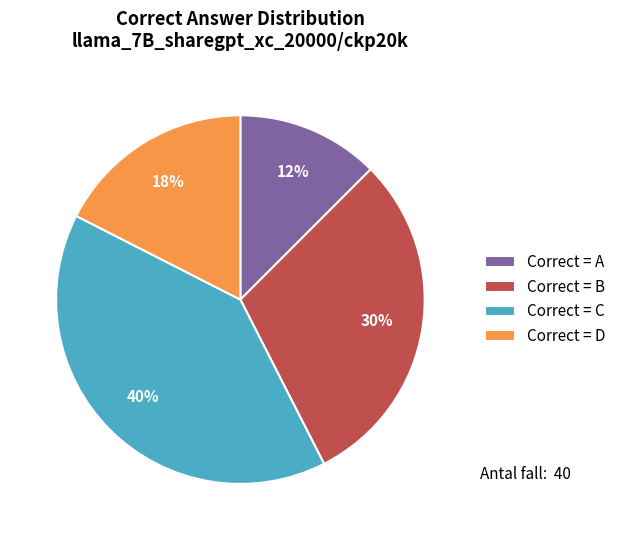

Is there any slice that represents more than half of the pie?

No